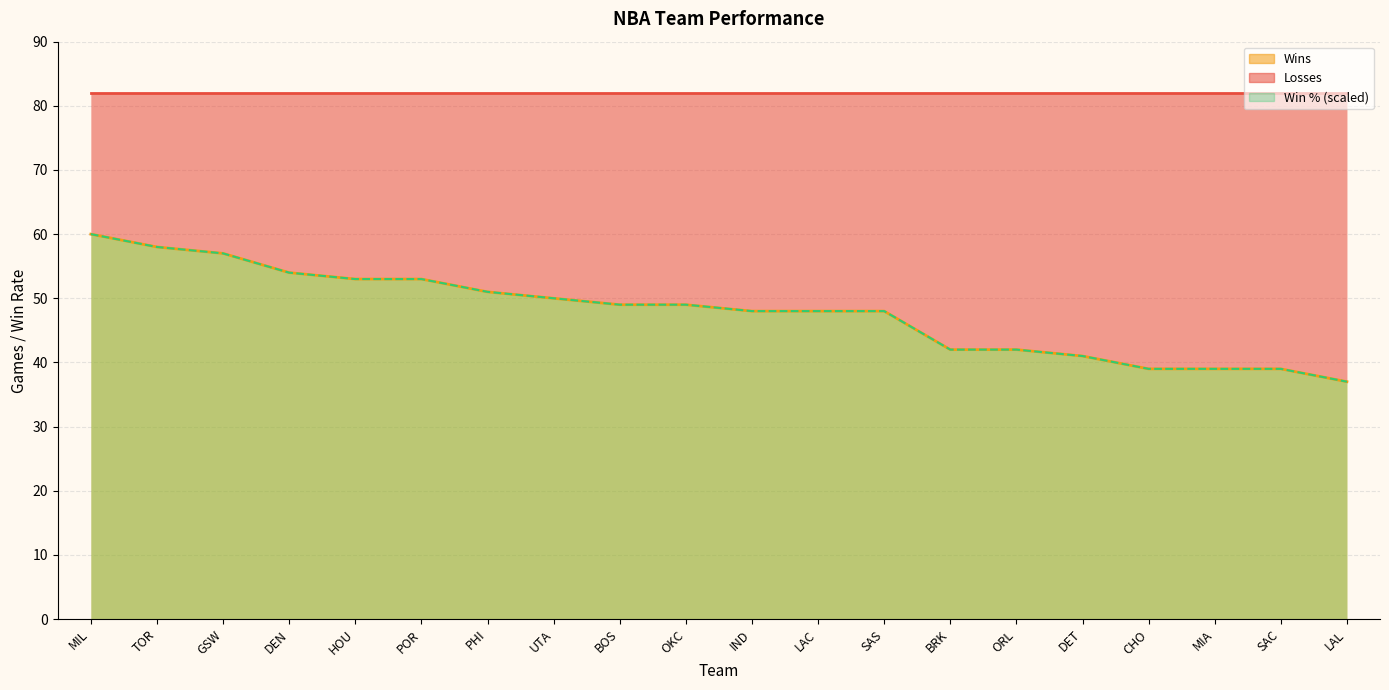

What is the difference between the Losses values at BRK and UTA?

8.0